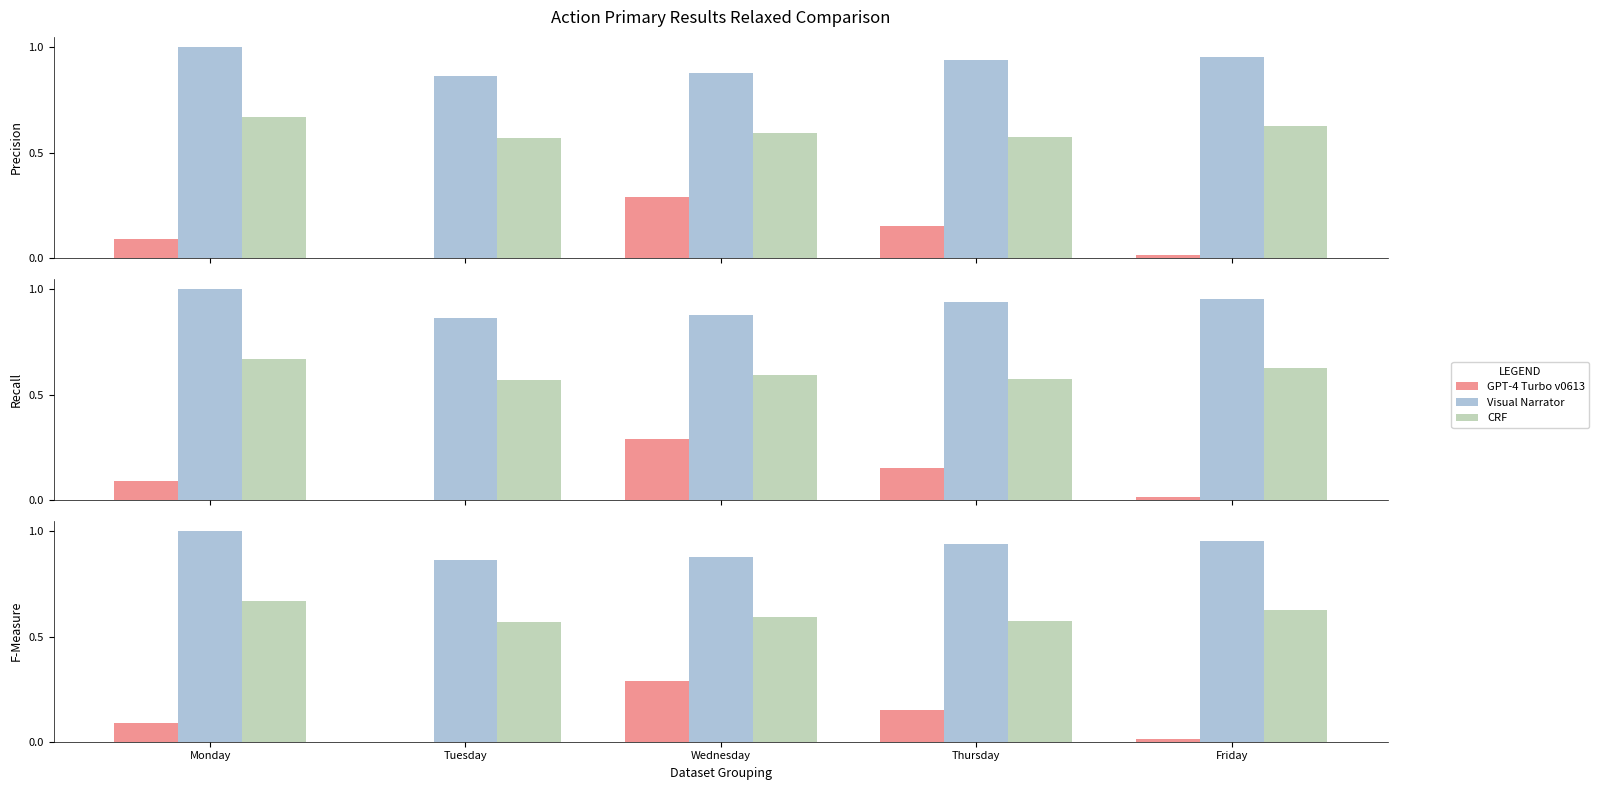

Count the Visual Narrator values in the range 0 to 1.

5